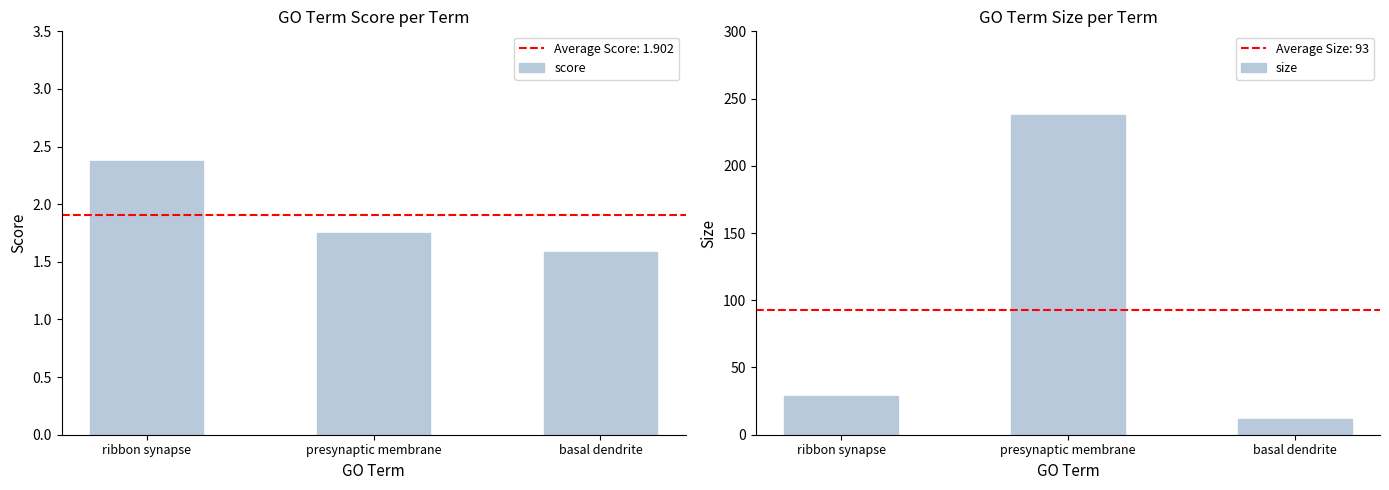

Reading right to left, what are all the values shown in this chart?

score: basal dendrite=1.6	presynaptic membrane=1.7	ribbon synapse=2.4
size: basal dendrite=12.0	presynaptic membrane=238.0	ribbon synapse=29.0